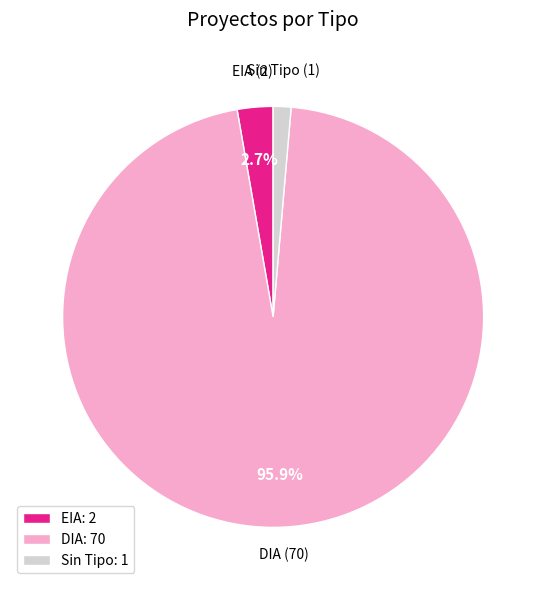

Which slice is the smallest?

Sin Tipo